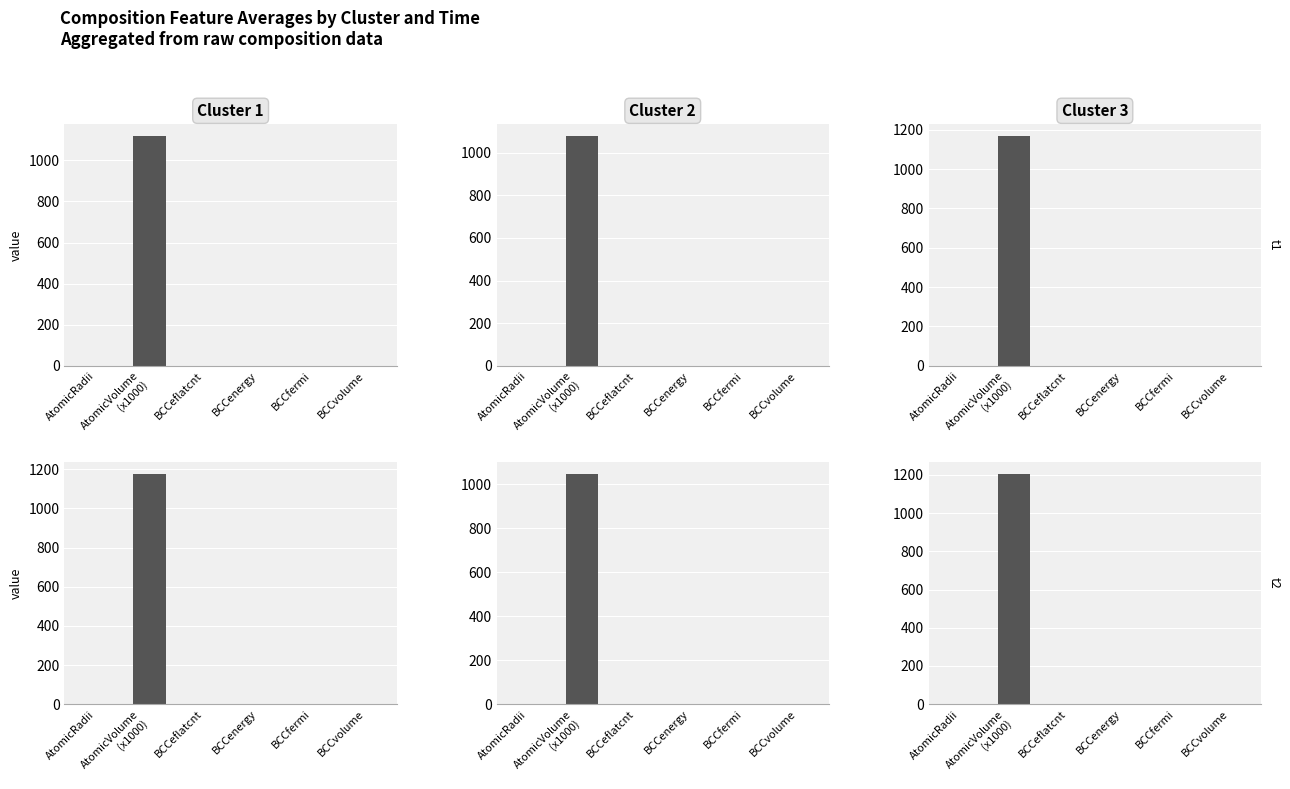

Which series has the largest total across all categories?

Cluster 3